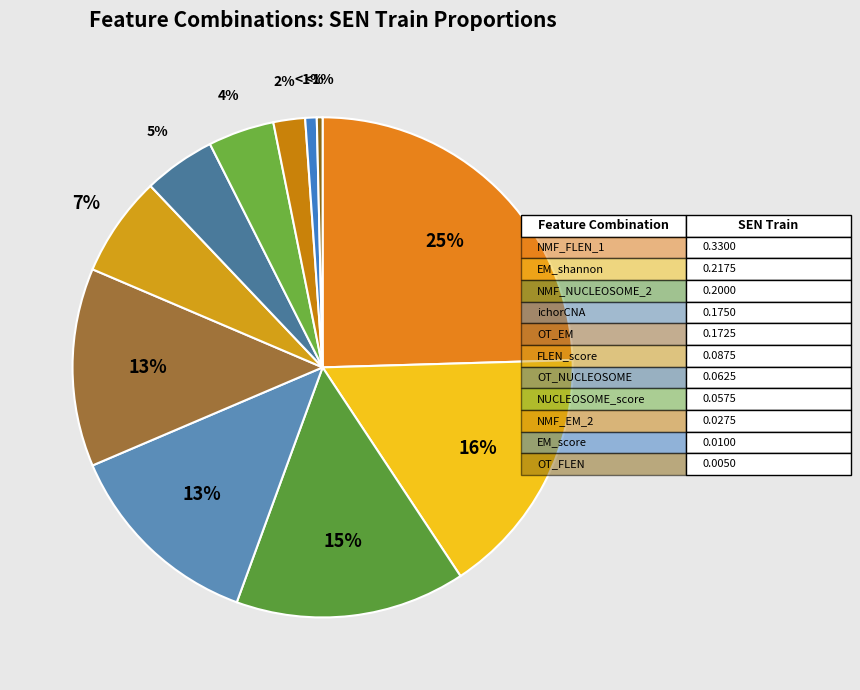

How many slices are in this pie chart?

11